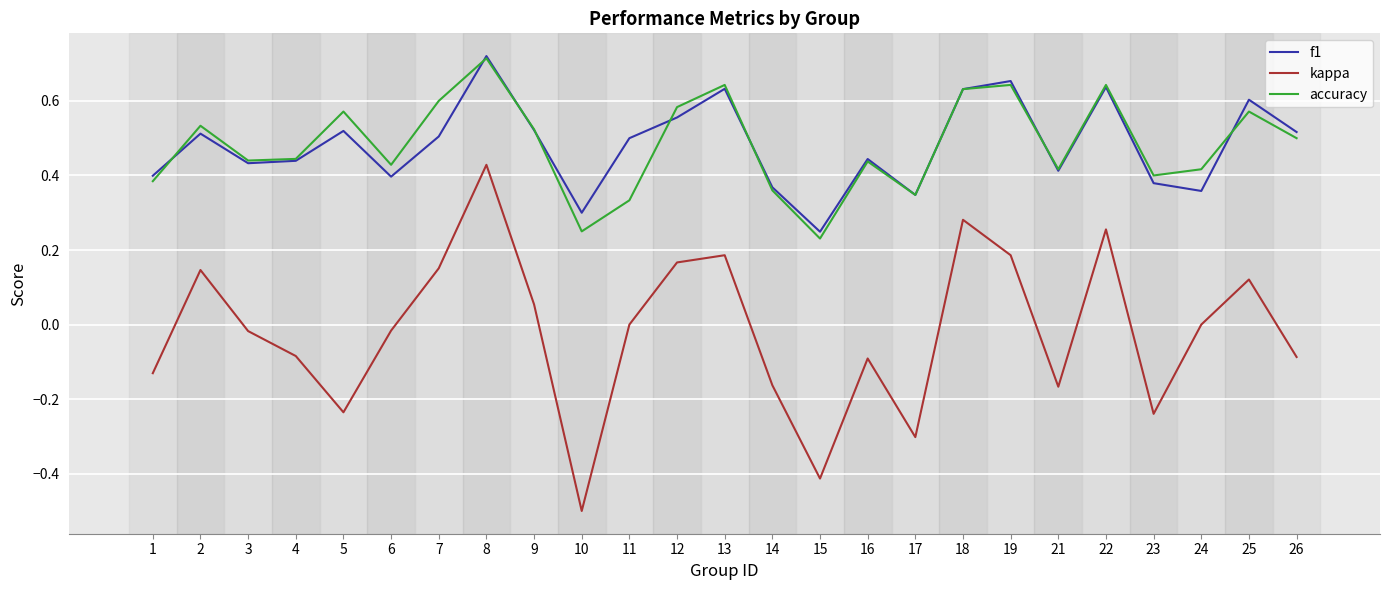

How many categories are shown in the chart?

25